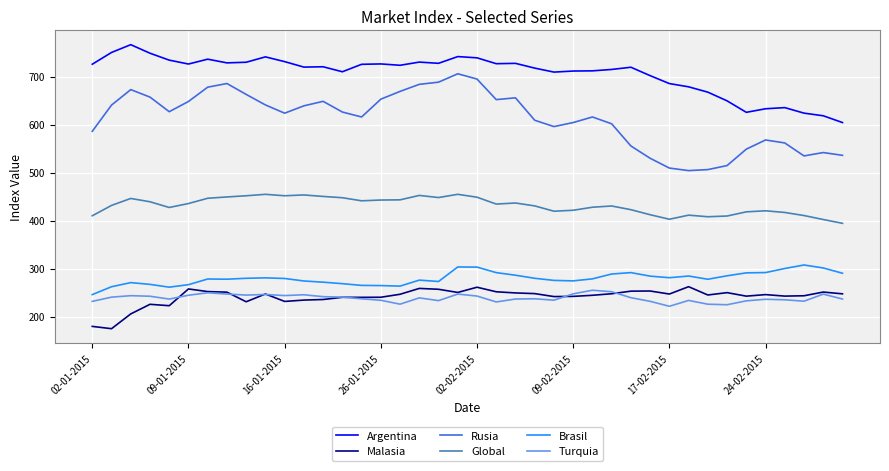

In Turquia, how many points are lower than both neighbors (excluding endpoints)?

10